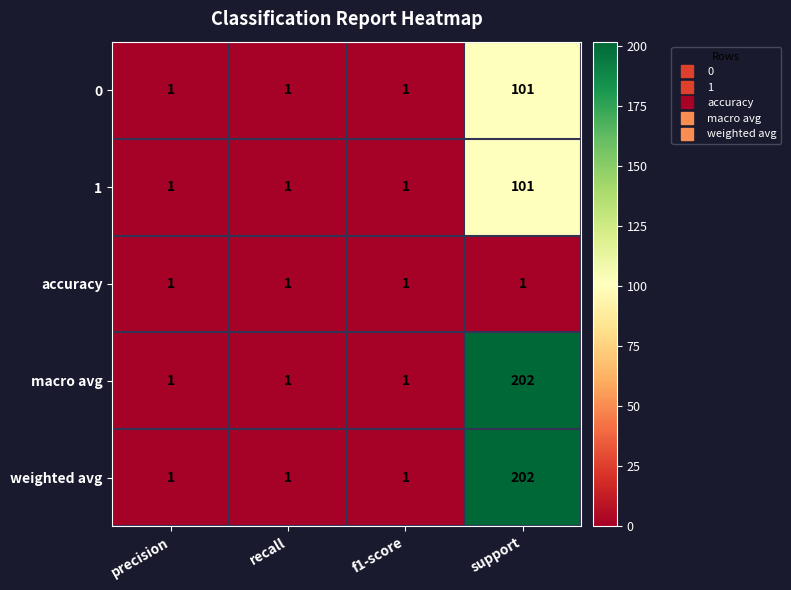

At how many categories does at least one series exceed 112?

1